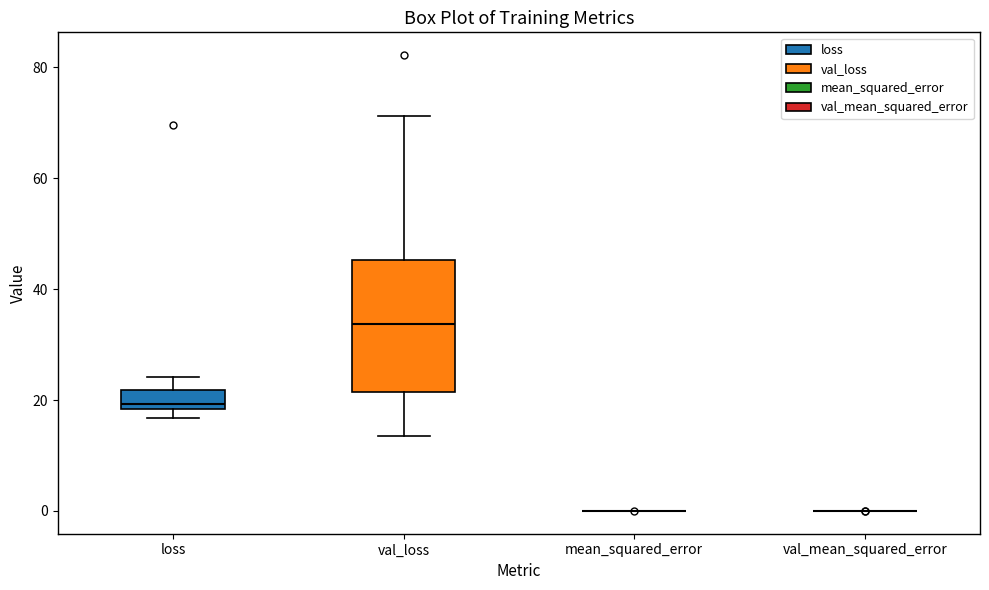

Comparing the boxes themselves (not the whiskers), which one is the tallest?

val_loss